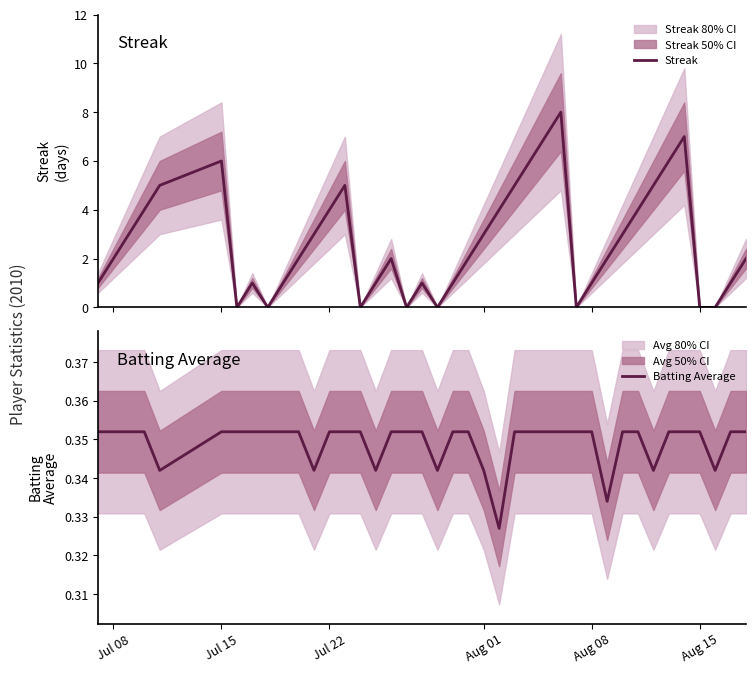

What is the maximum value for Streak?

8